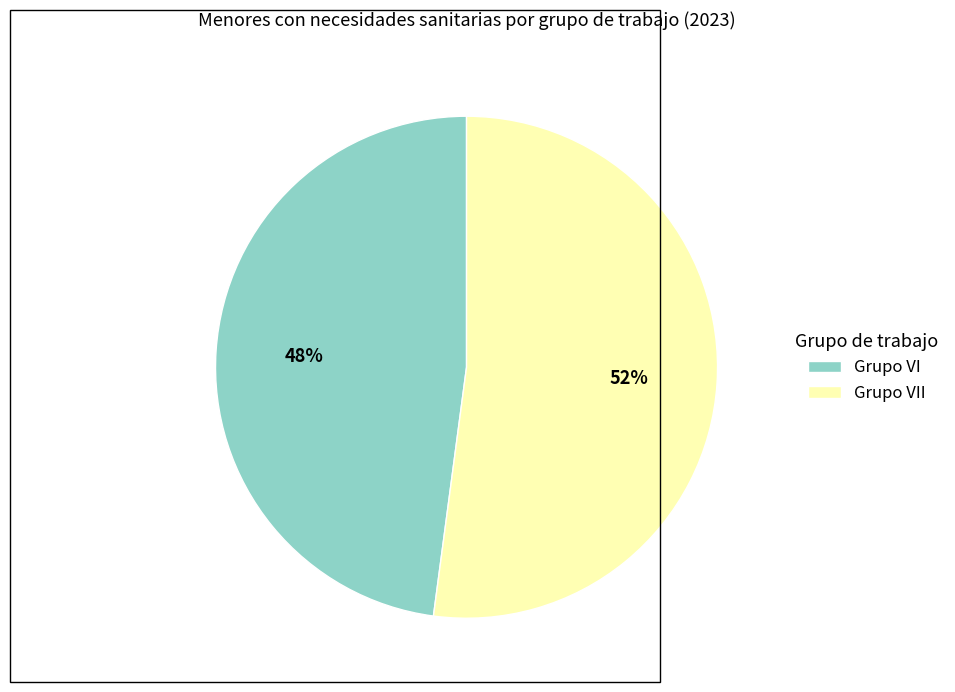

What is the largest slice in the pie chart?

Grupo VII